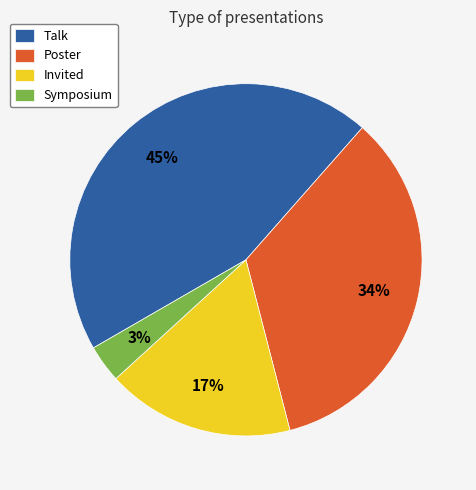

Count the number of slices in the pie.

4